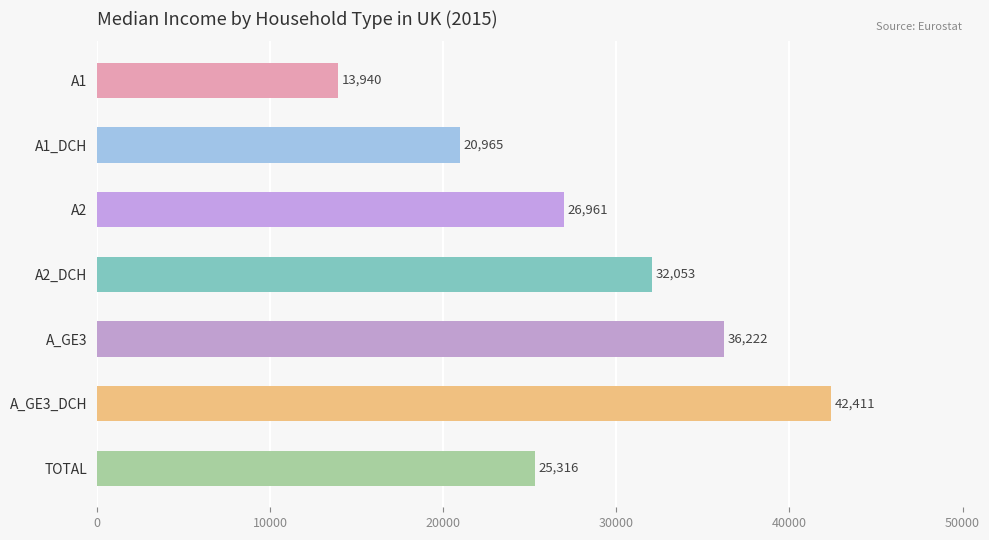

What is the change in value from A2 to A_GE3_DCH?

+15450